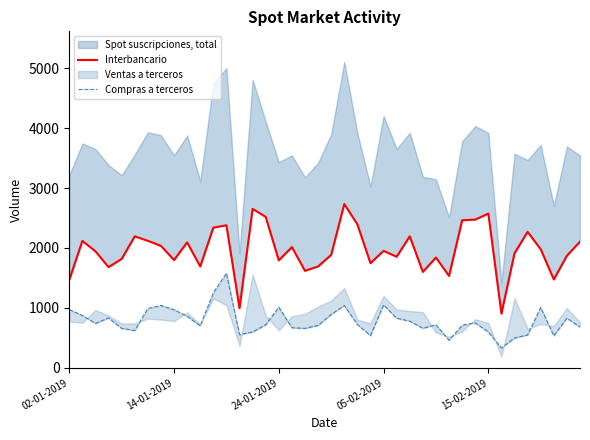

What position from the right is 25?

15